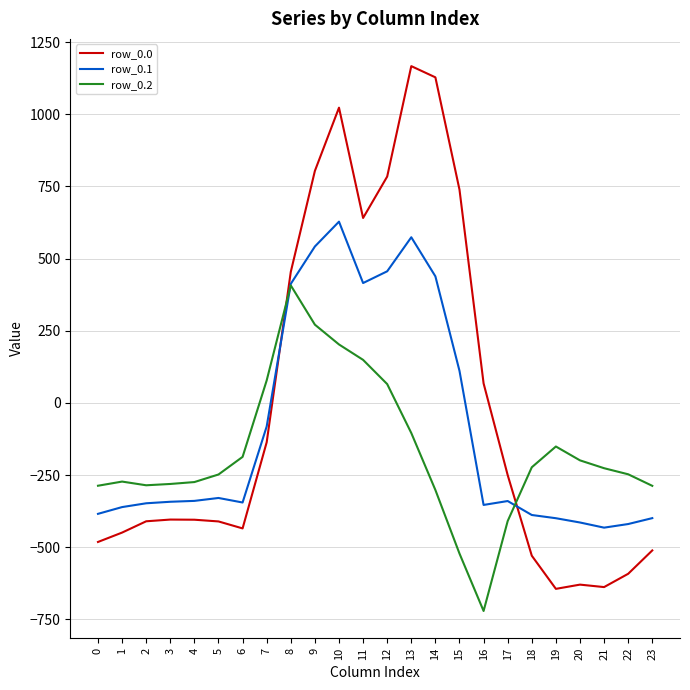

What is the spread (max minus min) of values at 10?

820.6